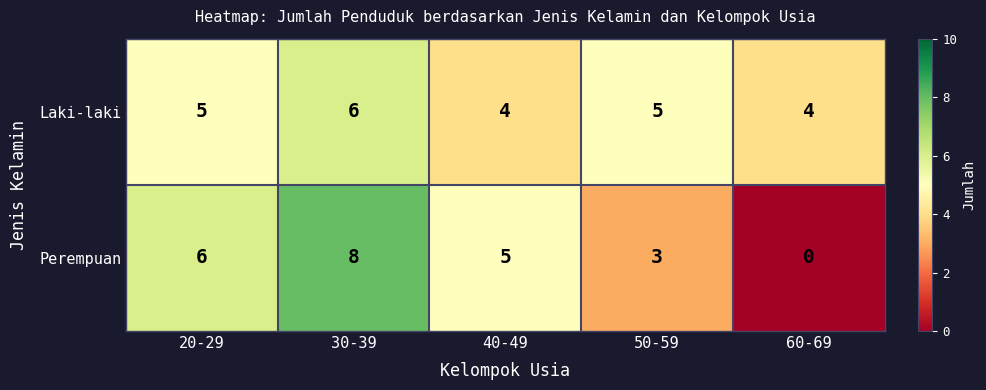

Which label corresponds to the largest value in the chart?

30-39